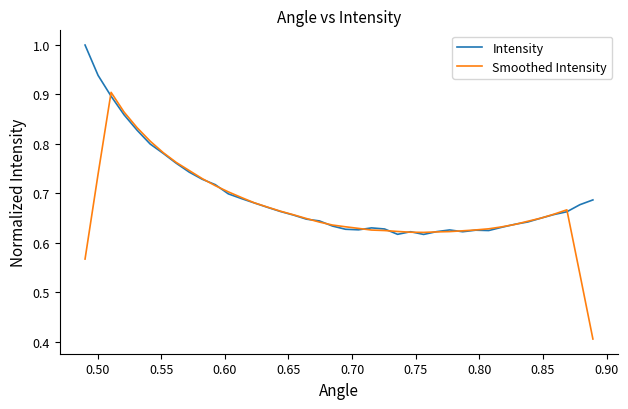

Which series has the largest range (max minus min)?

Smoothed Intensity